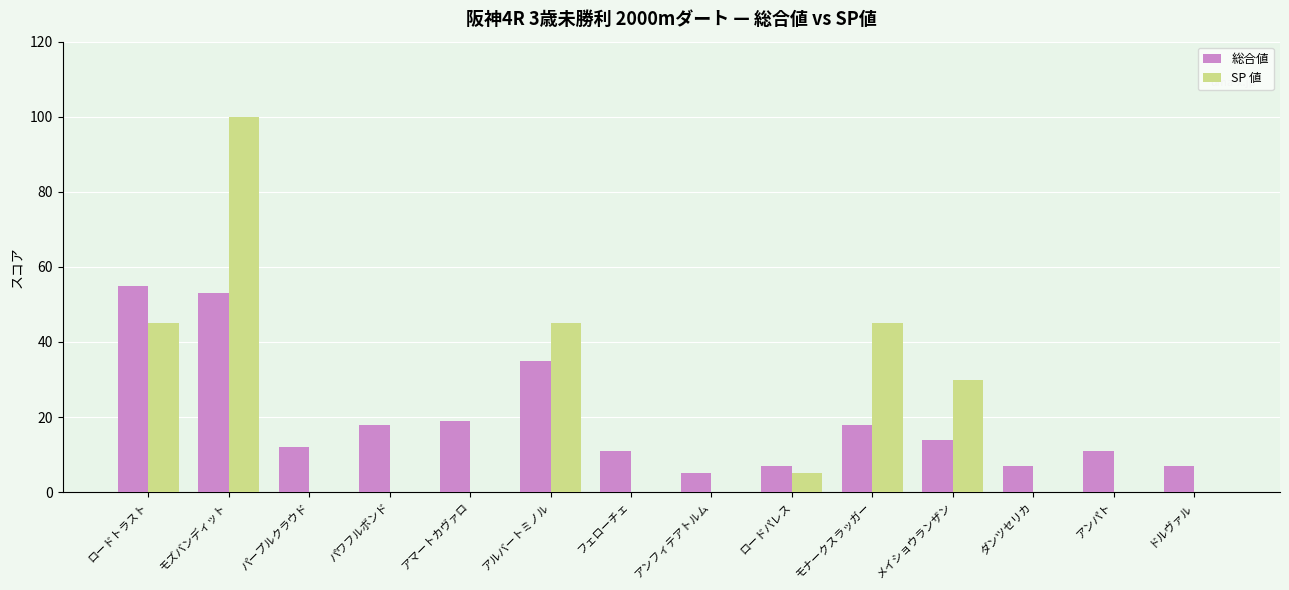

Count the number of categories in the chart.

14